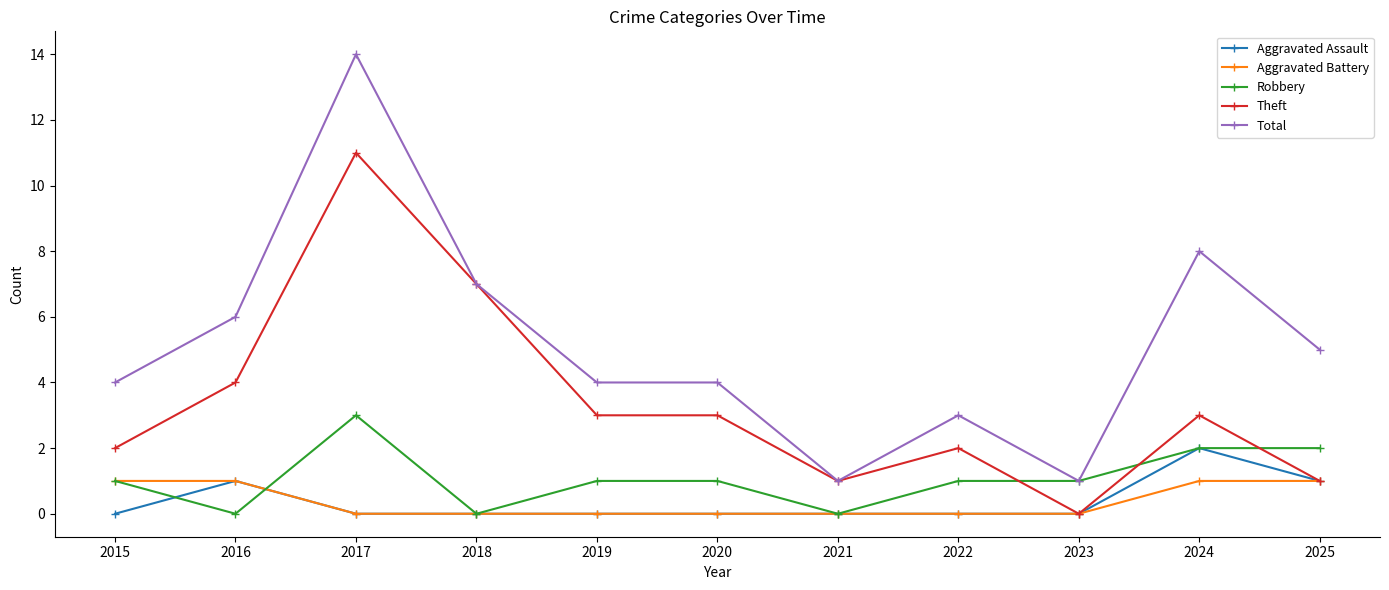

The Aggravated Battery series shows 0 at 2021. True or false?

True